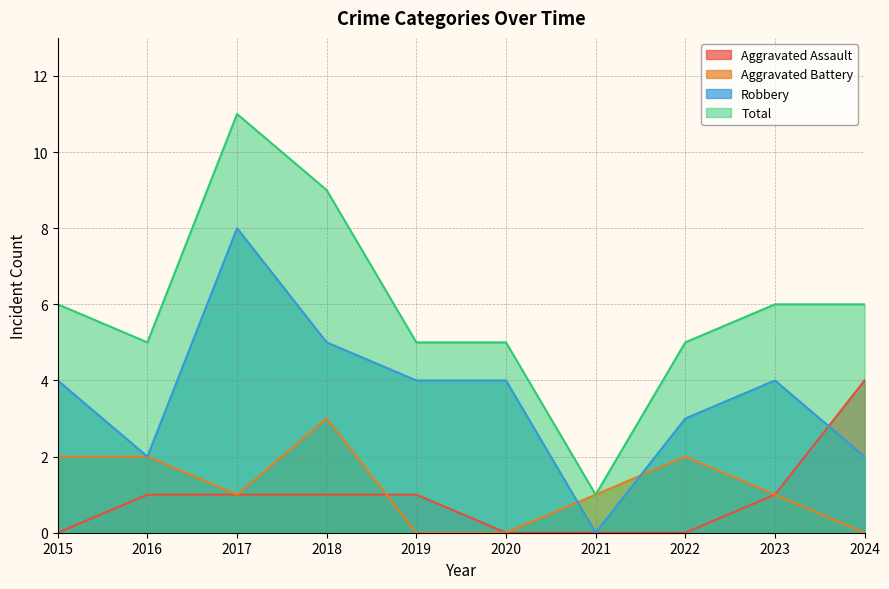

What is the value of the Aggravated Battery point at the 7th from the left?

1